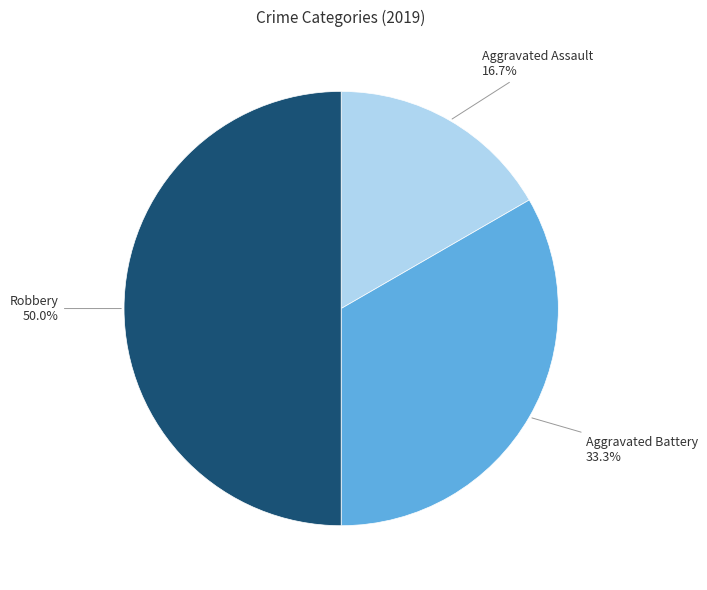

Does Aggravated Assault account for over 50% of the chart?

No